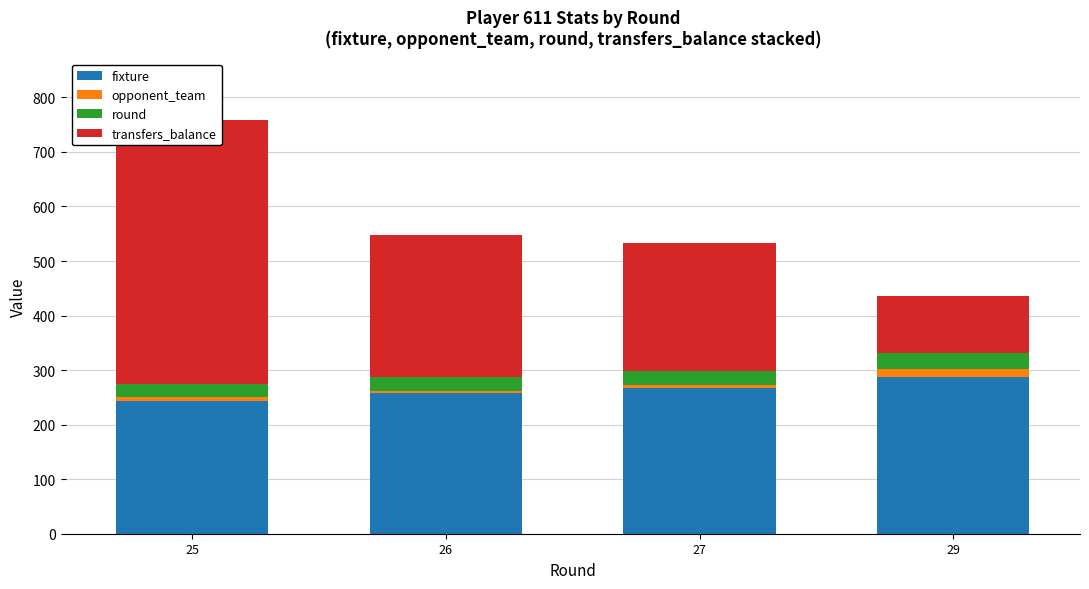

At which category is the sum across all series the highest?

25